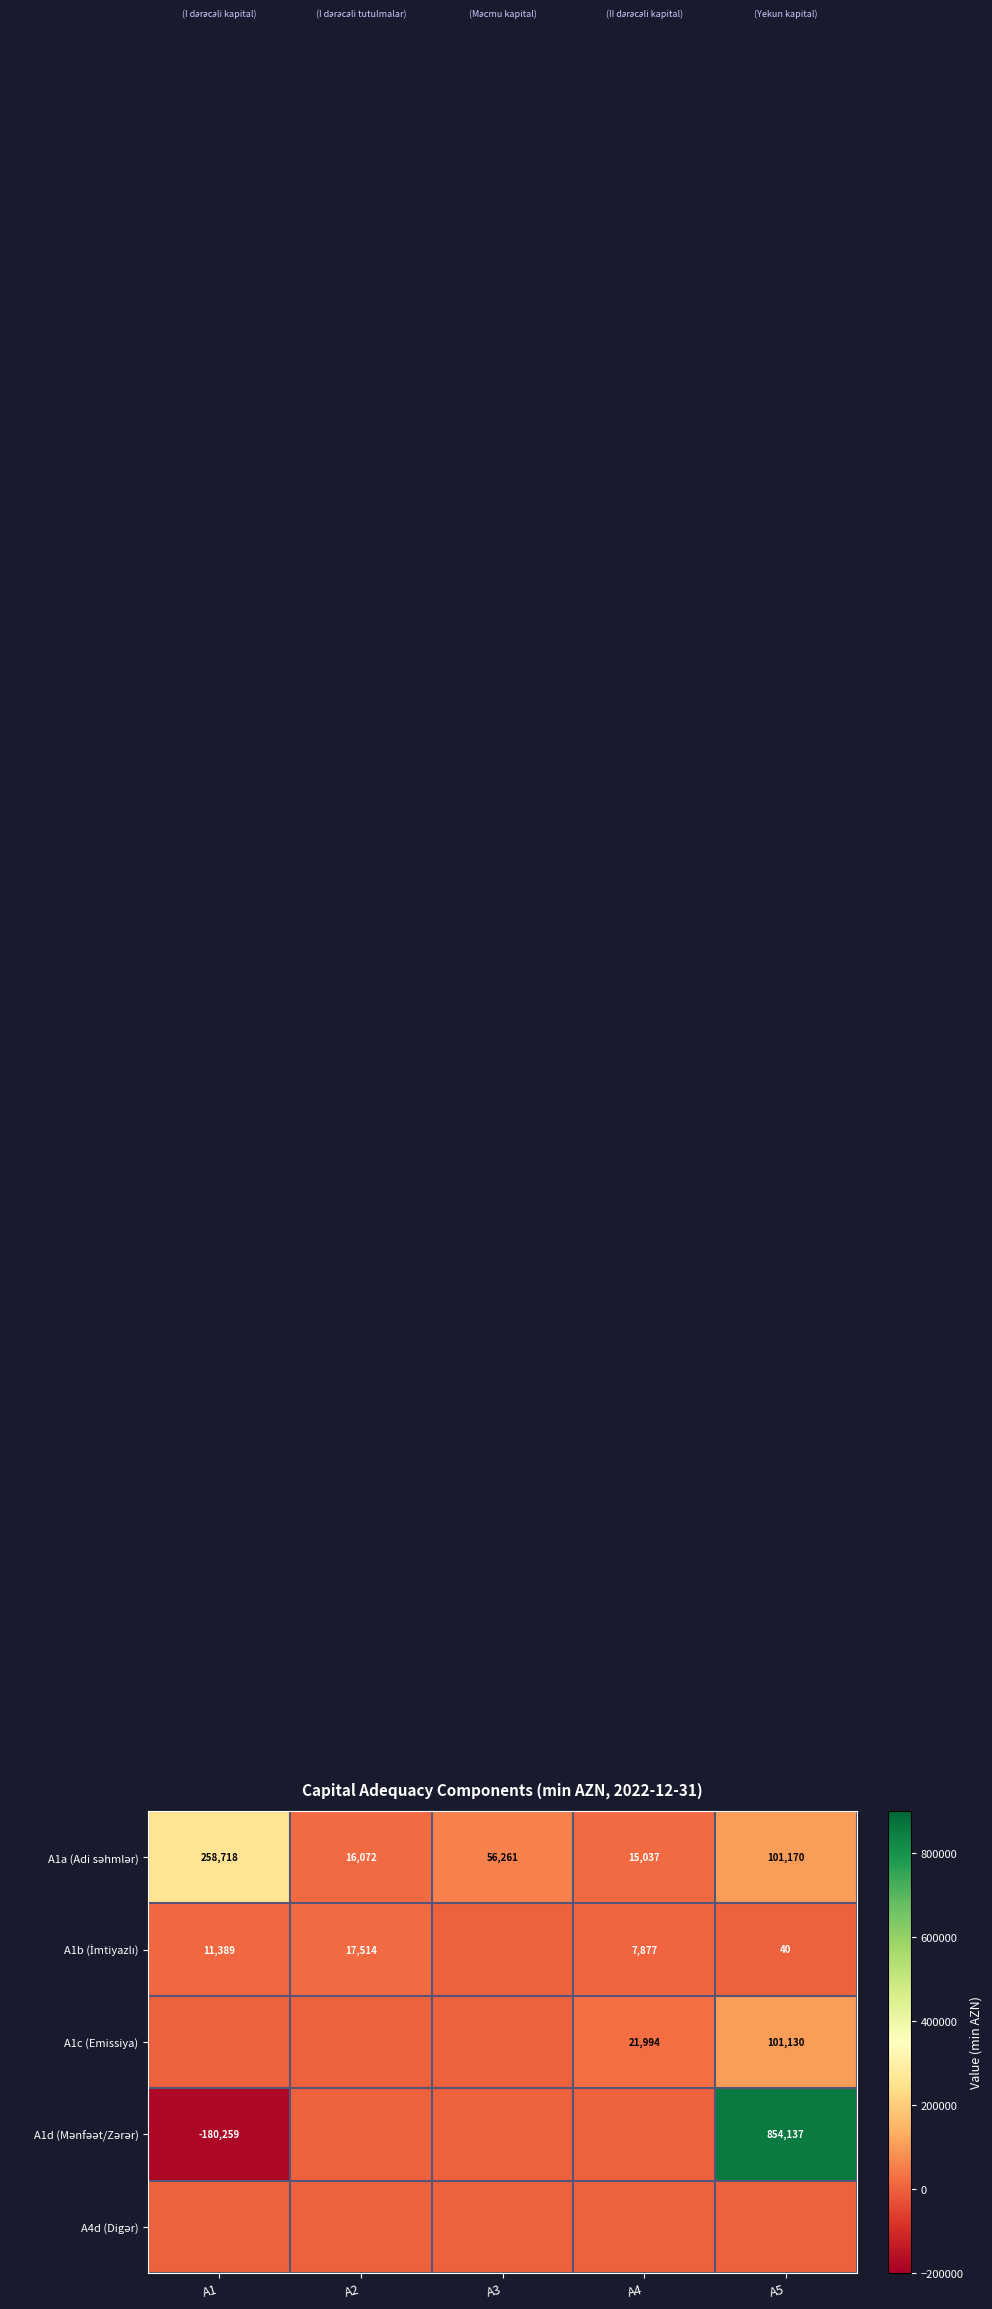

Which series has the widest spread of values?

A1d (Mənfəət/Zərər)